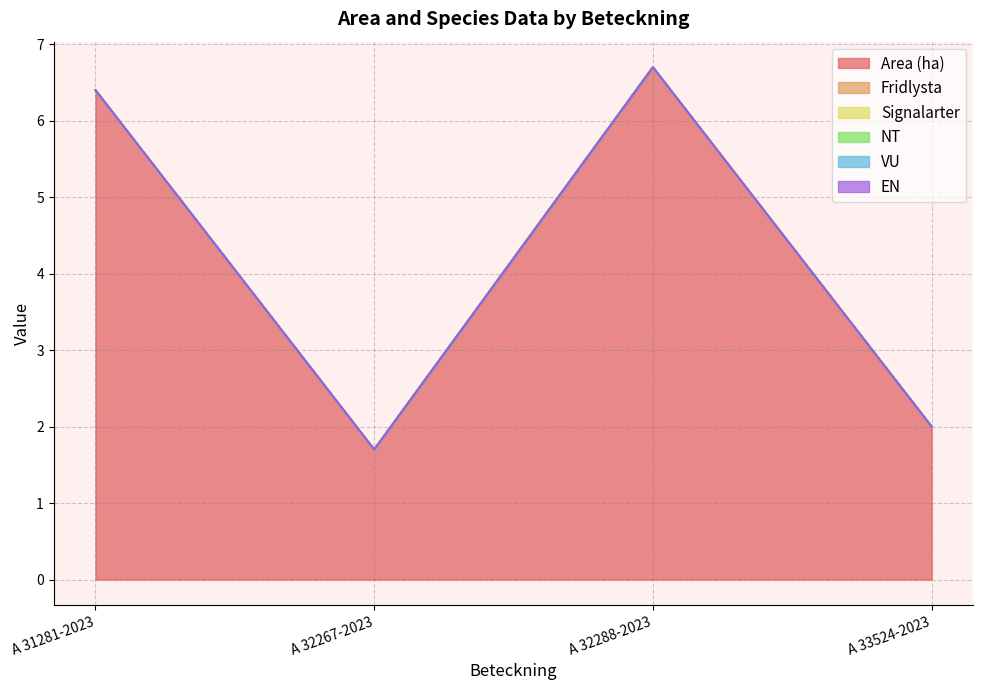

What are all the series names shown in the legend?

Area (ha), Fridlysta, Signalarter, NT, VU, EN